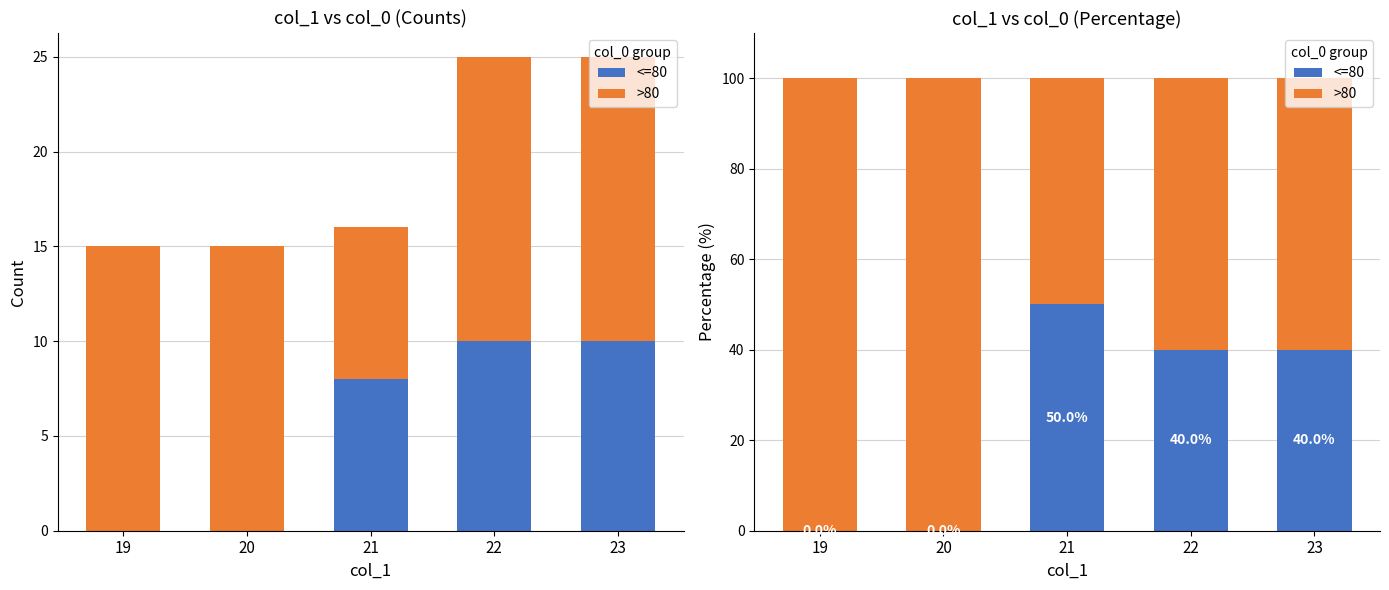

Where does the <=80 series first go above 40?

21